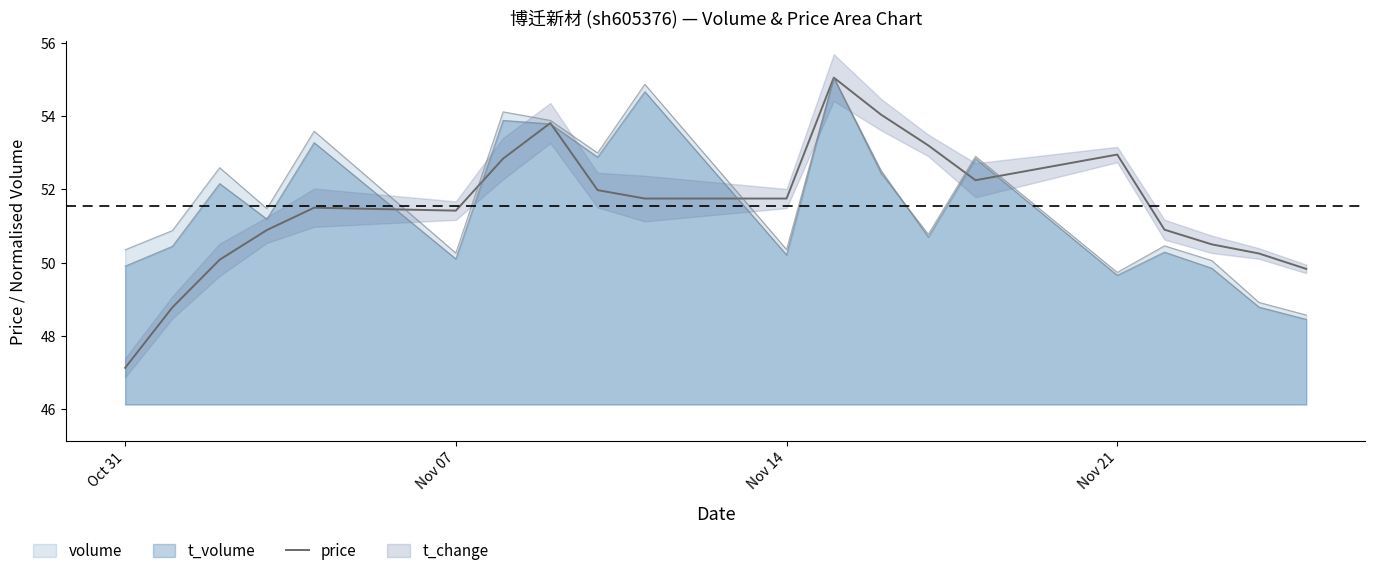

What is the average value?

51.5